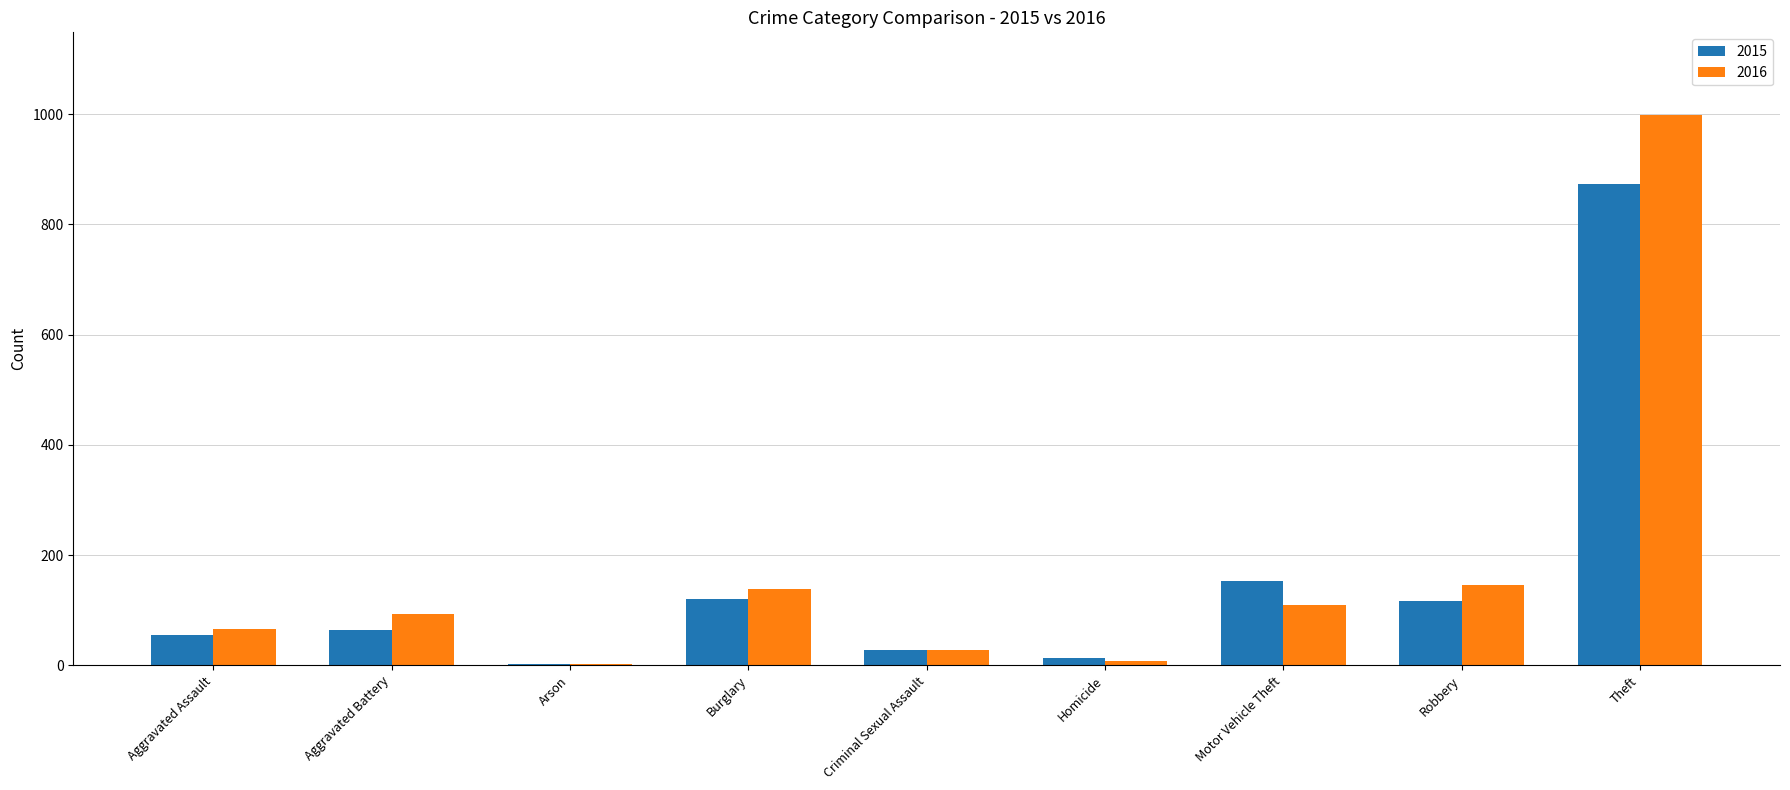

Between Aggravated Battery and Motor Vehicle Theft, which series saw the biggest shift?

2015